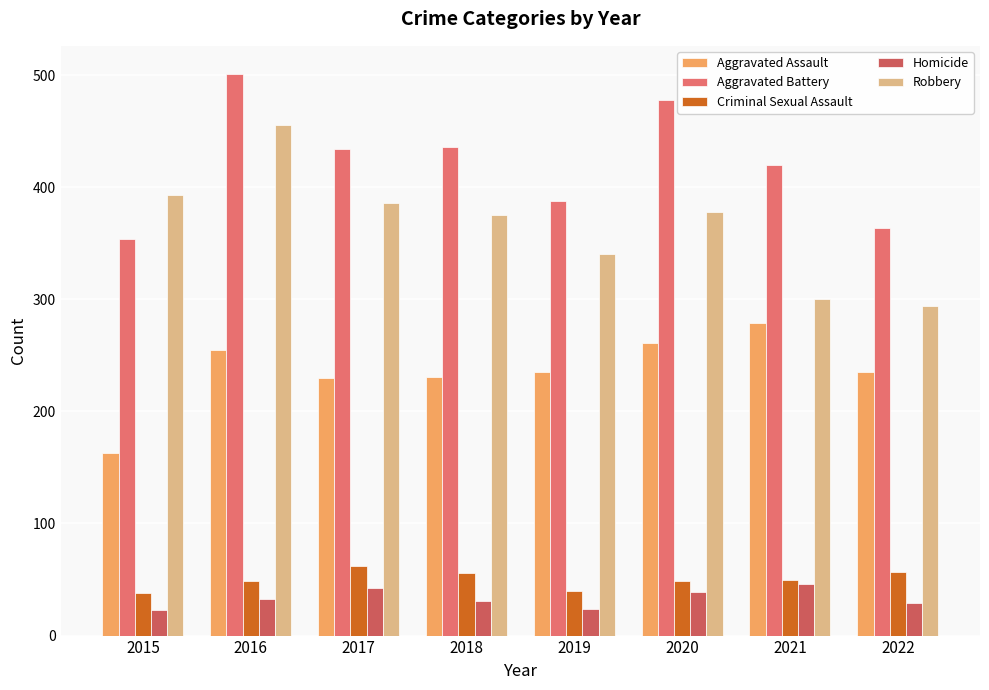

How many data points in Homicide are less than 33?

4